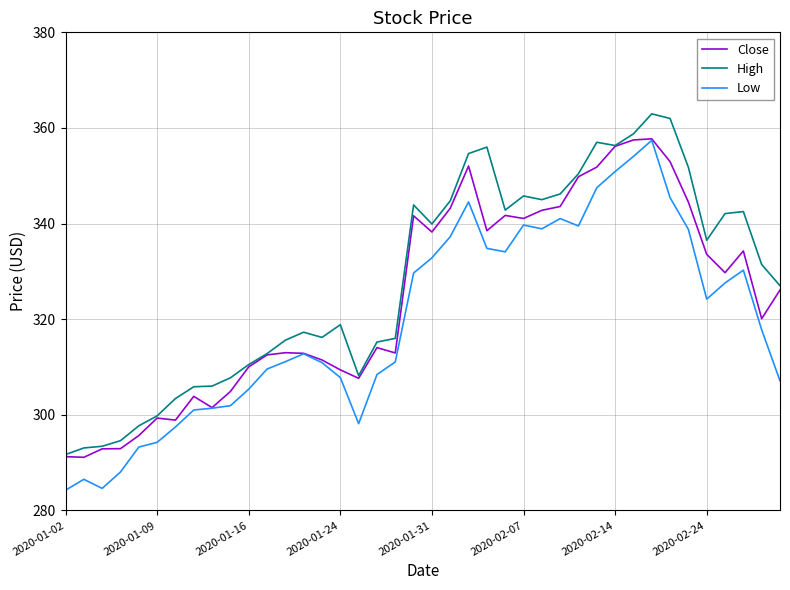

True or false: Low and High intersect in this chart.

False